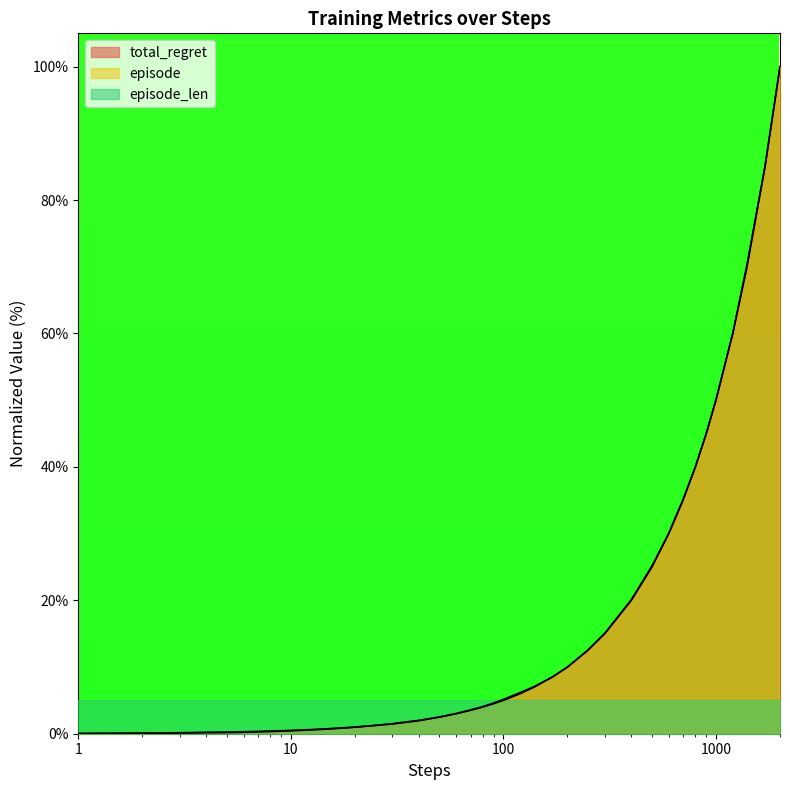

Does the chart display data point markers on the line(s)?

No